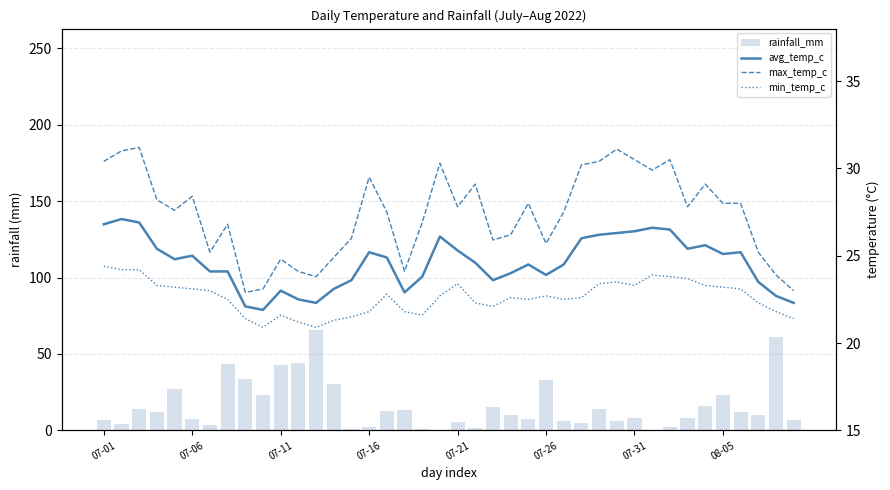

What is the spread (max minus min) of values at 24?

20.6